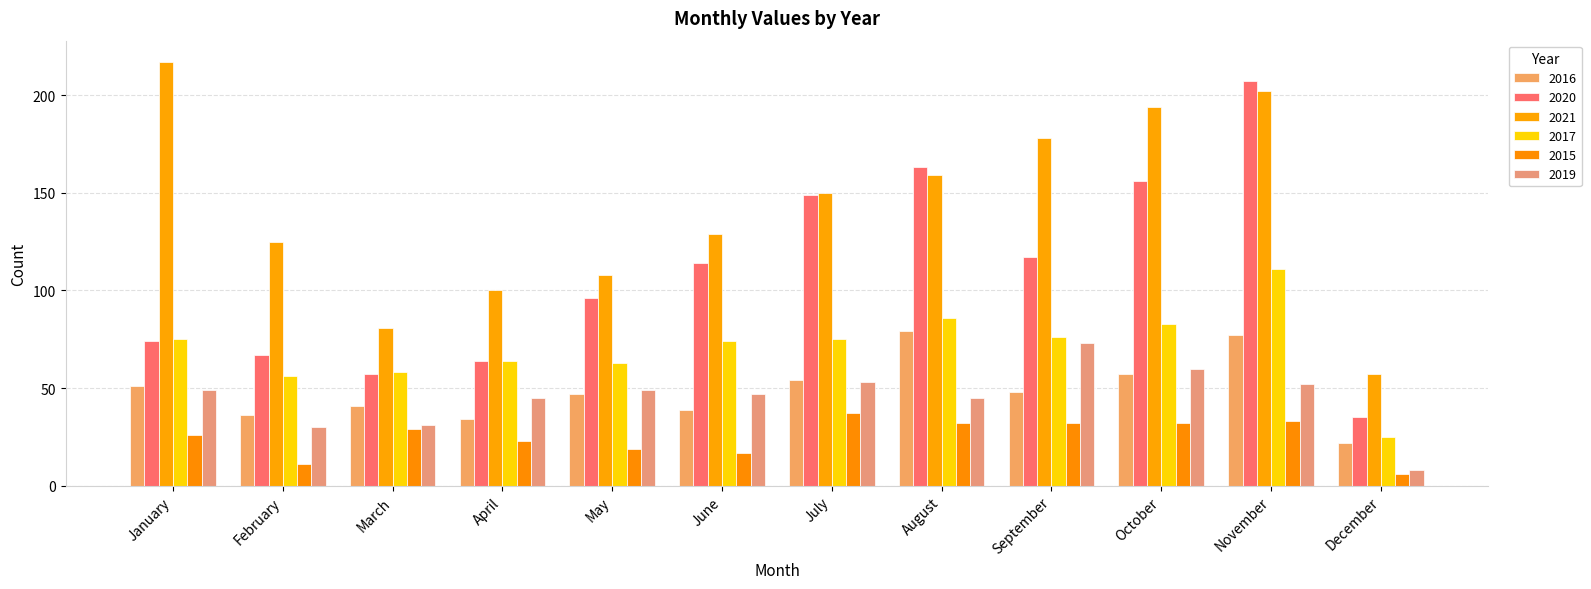

The value of 2019 at May is 34. True or false?

False